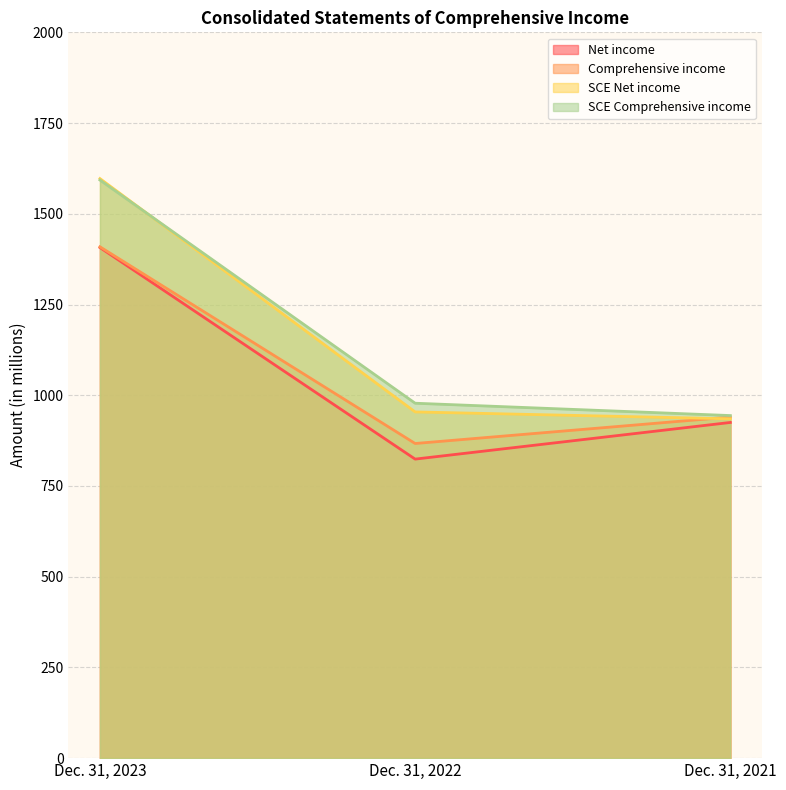

The value of Net income at Dec. 31, 2021 is 925. True or false?

True